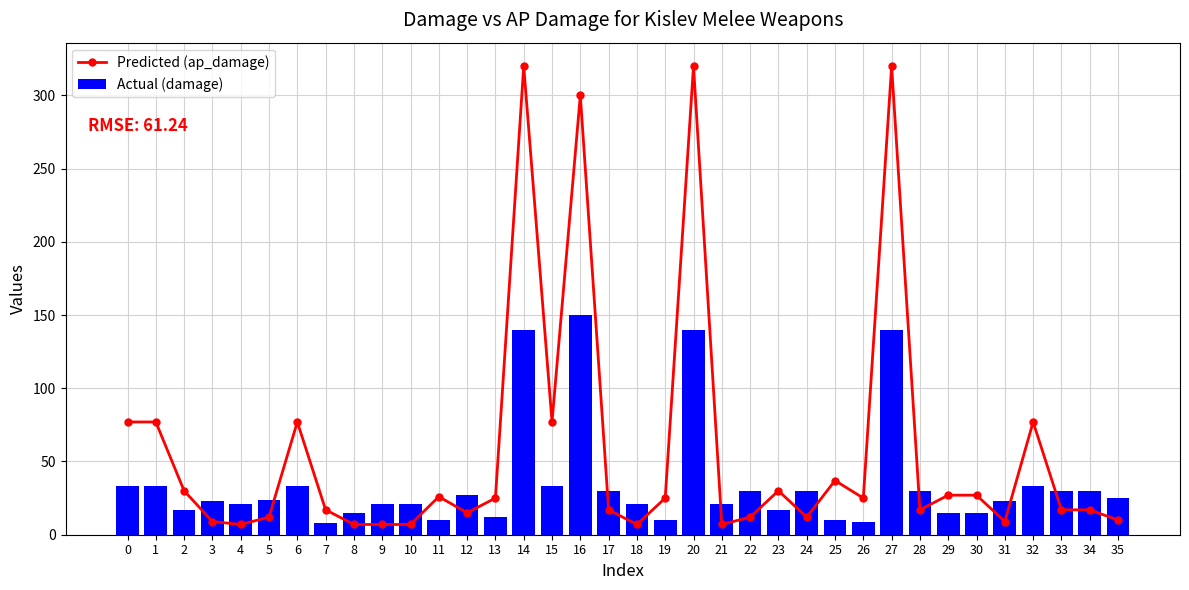

What is the approximate value of Predicted (ap_damage) at 26, to the nearest 5?

25